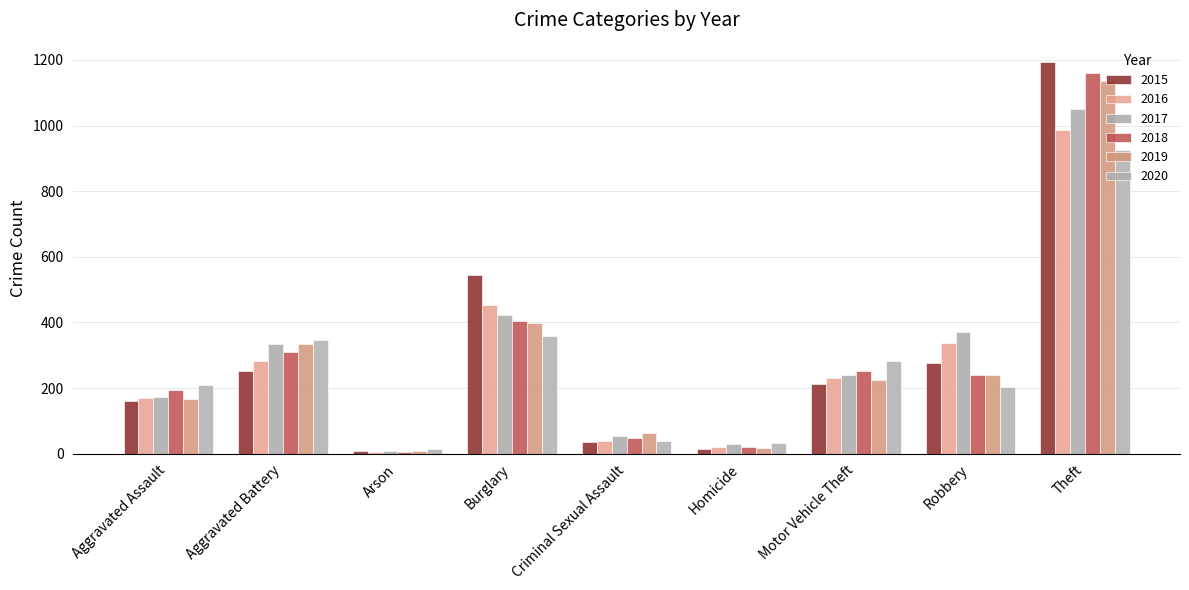

How many categories are shown in the chart?

9